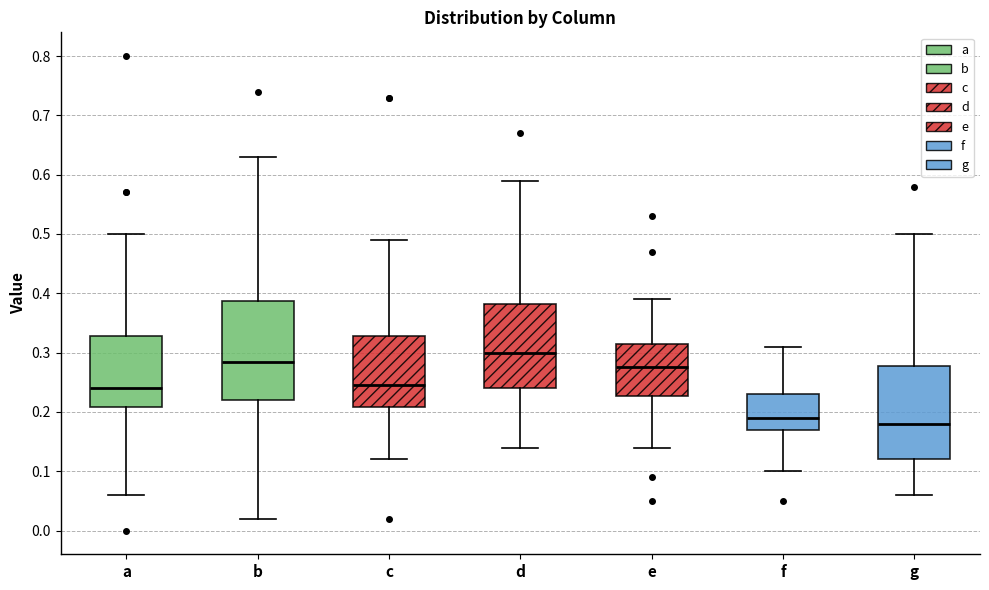

Reading left to right, transcribe this box plot: for each box, give where its median line is, the range the box spans, and where its two whiskers end, as read against the y-axis. The values are not printed on the chart, so give them approximately, as read against the axis.

a: median 0.24, box 0.21 to 0.33, whiskers 0.06 to 0.50
b: median 0.29, box 0.22 to 0.39, whiskers 0.02 to 0.63
c: median 0.25, box 0.21 to 0.33, whiskers 0.12 to 0.49
d: median 0.30, box 0.24 to 0.38, whiskers 0.14 to 0.59
e: median 0.28, box 0.23 to 0.32, whiskers 0.14 to 0.39
f: median 0.19, box 0.17 to 0.23, whiskers 0.10 to 0.31
g: median 0.18, box 0.12 to 0.28, whiskers 0.06 to 0.50